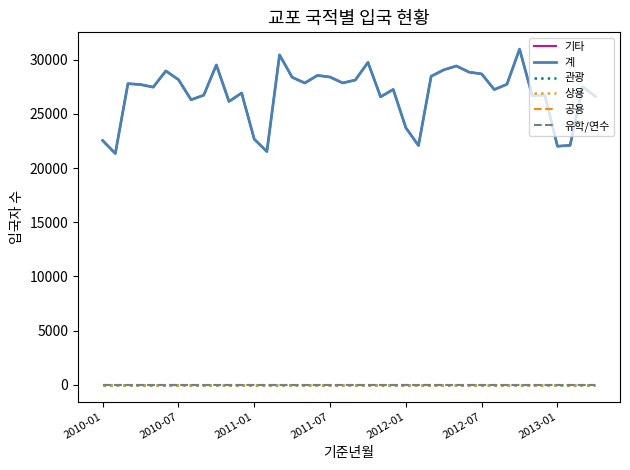

Does the chart have visible grid lines?

No